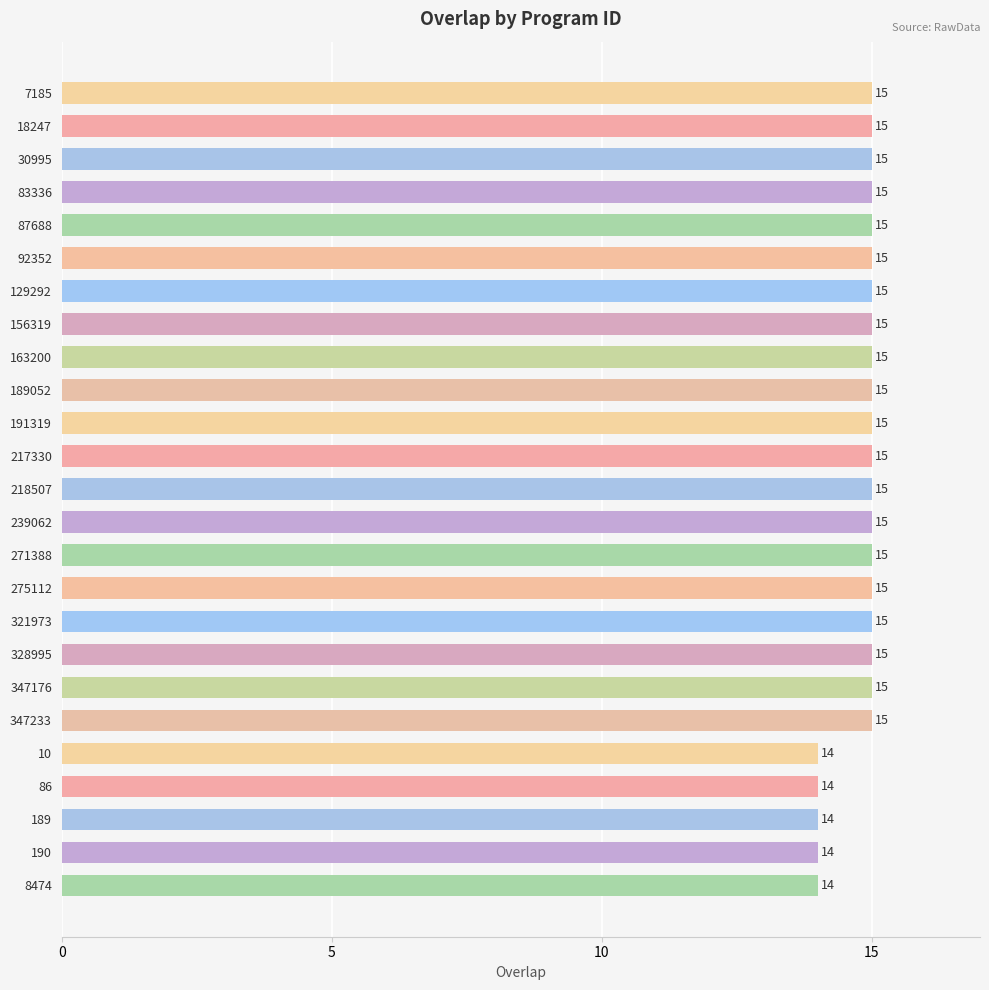

Reading top to bottom, list all the values displayed in this chart.

15	15	15	15	15	15	15	15	15	15	15	15	15	15	15	15	15	15	15	15	14	14	14	14	14